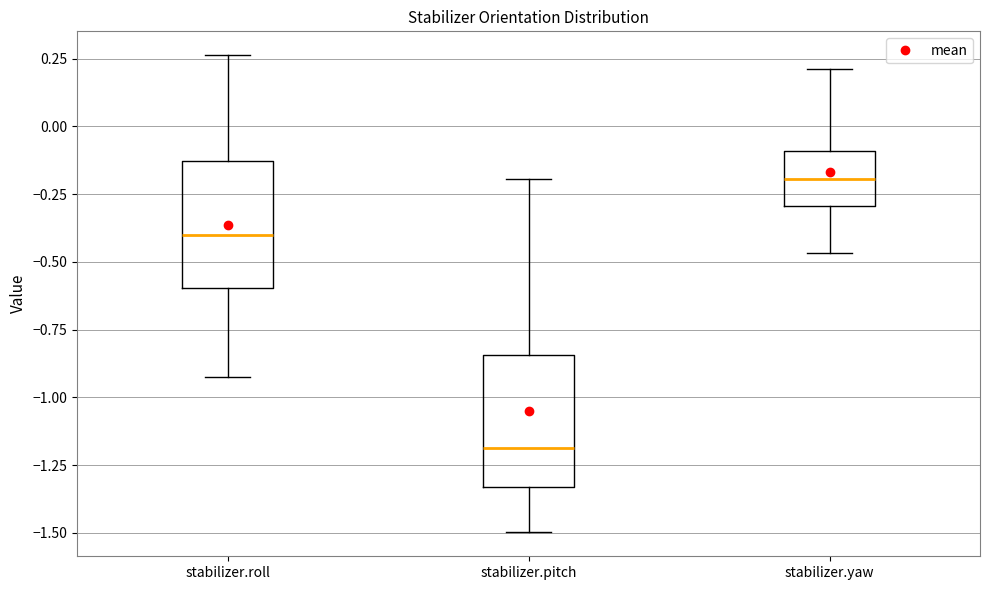

Where does the upper whisker of the box for stabilizer.roll end on the y-axis? The values are not printed on the chart, so give them approximately, as read against the axis.

0.25